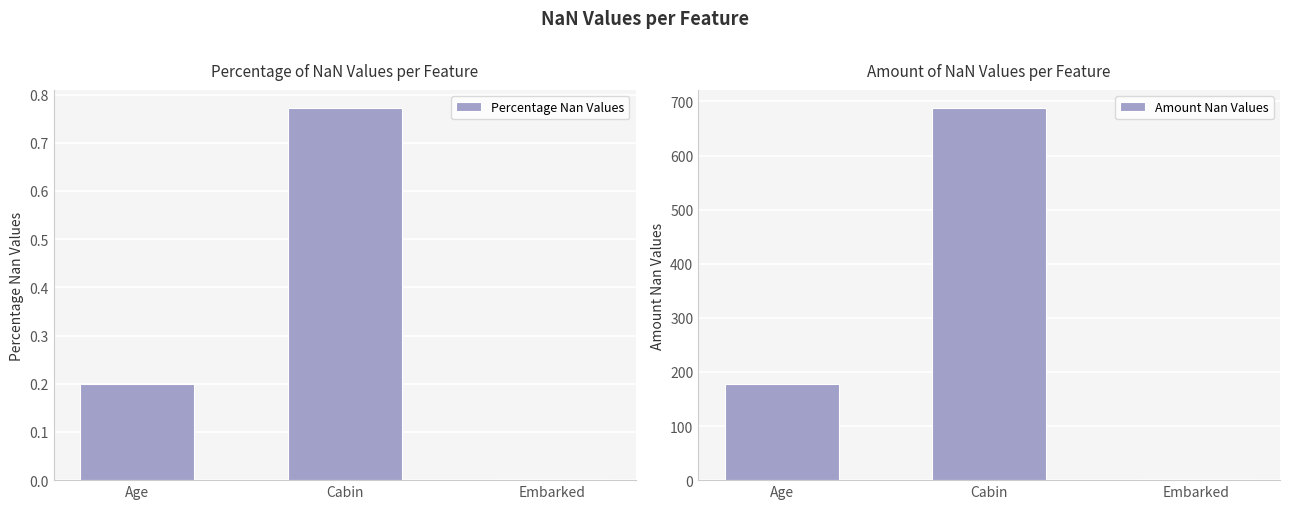

At which label does Amount Nan Values reach its minimum?

Embarked